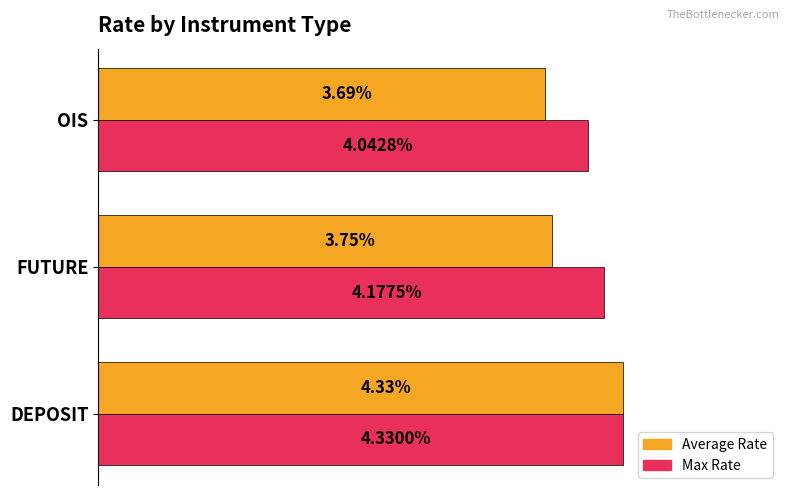

What are all the series names shown in the legend?

Average Rate, Max Rate